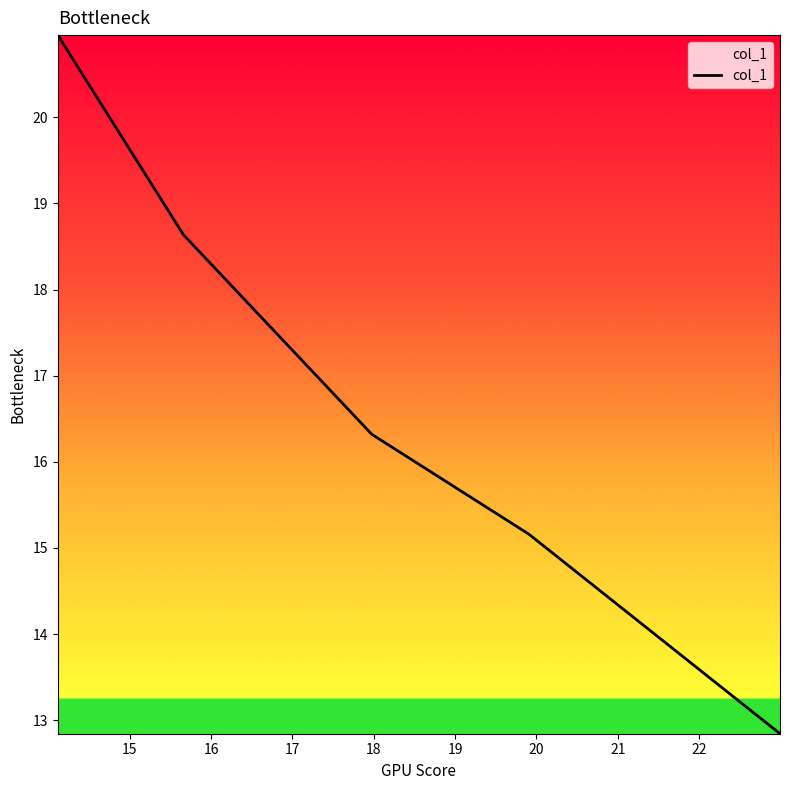

The value at 15 is 7.5. True or false?

False